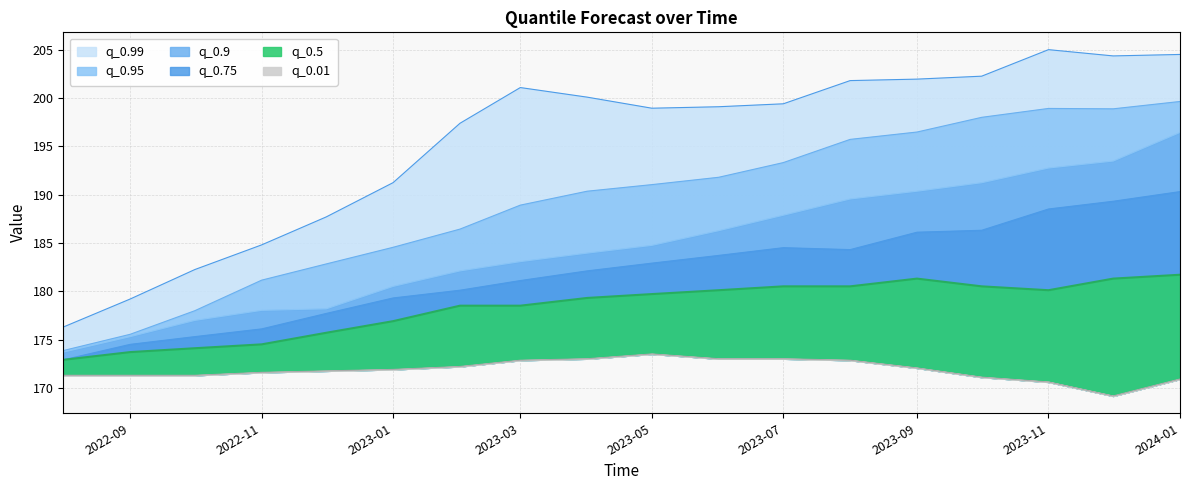

Rank the categories by q_0.99 value from lowest to highest.

2022-08-01, 2022-09-01, 2022-10-01, 2022-11-01, 2022-12-01, 2023-01-01, 2023-02-01, 2023-05-01, 2023-06-01, 2023-07-01, 2023-04-01, 2023-03-01, 2023-08-01, 2023-09-01, 2023-10-01, 2023-12-01, 2024-01-01, 2023-11-01